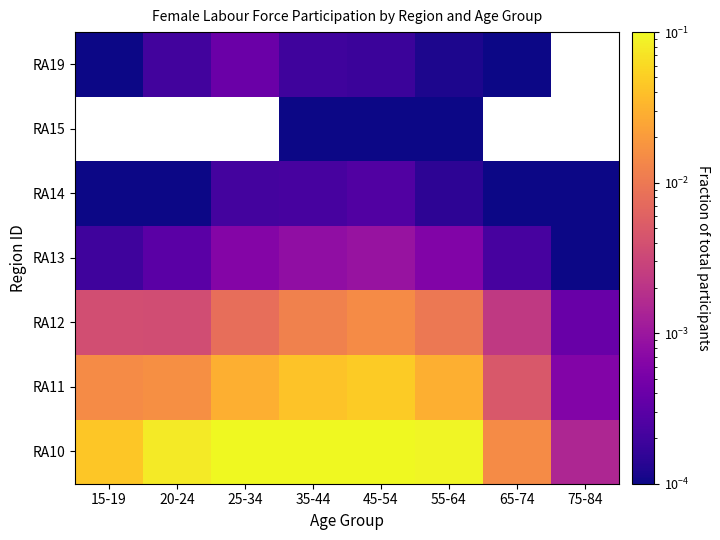

True or false: RA19 has a value of 0.0 at 65-74.

False